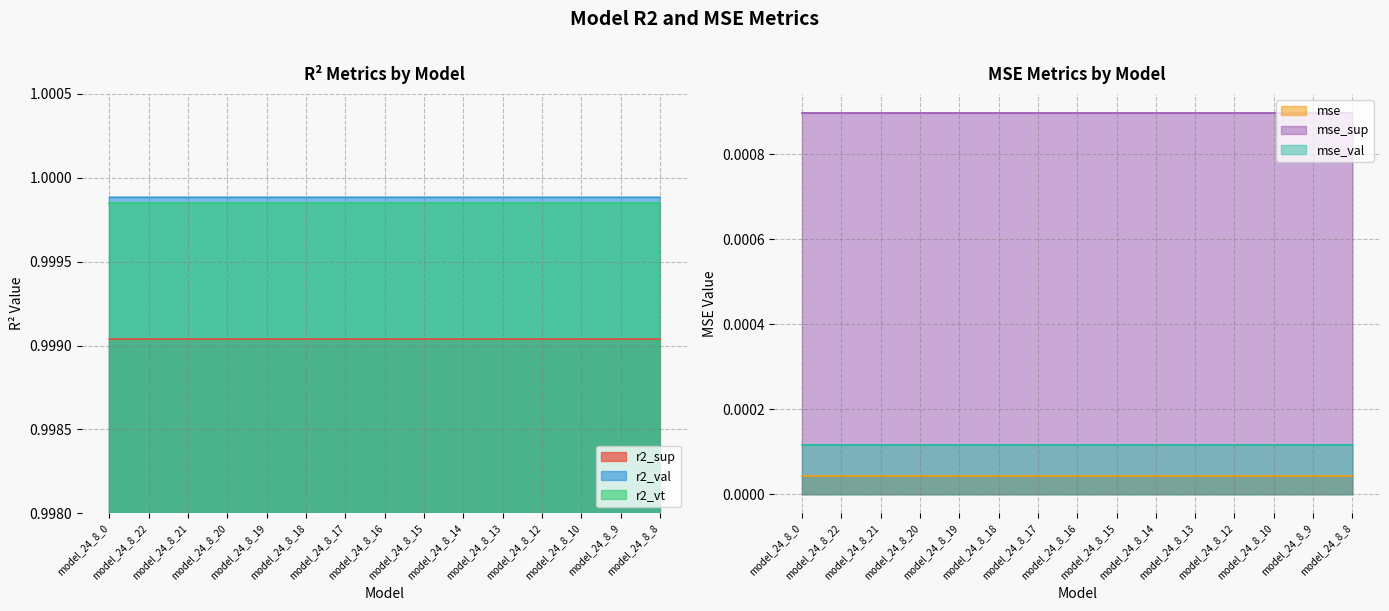

True or false: mse and r2_vt intersect in this chart.

False